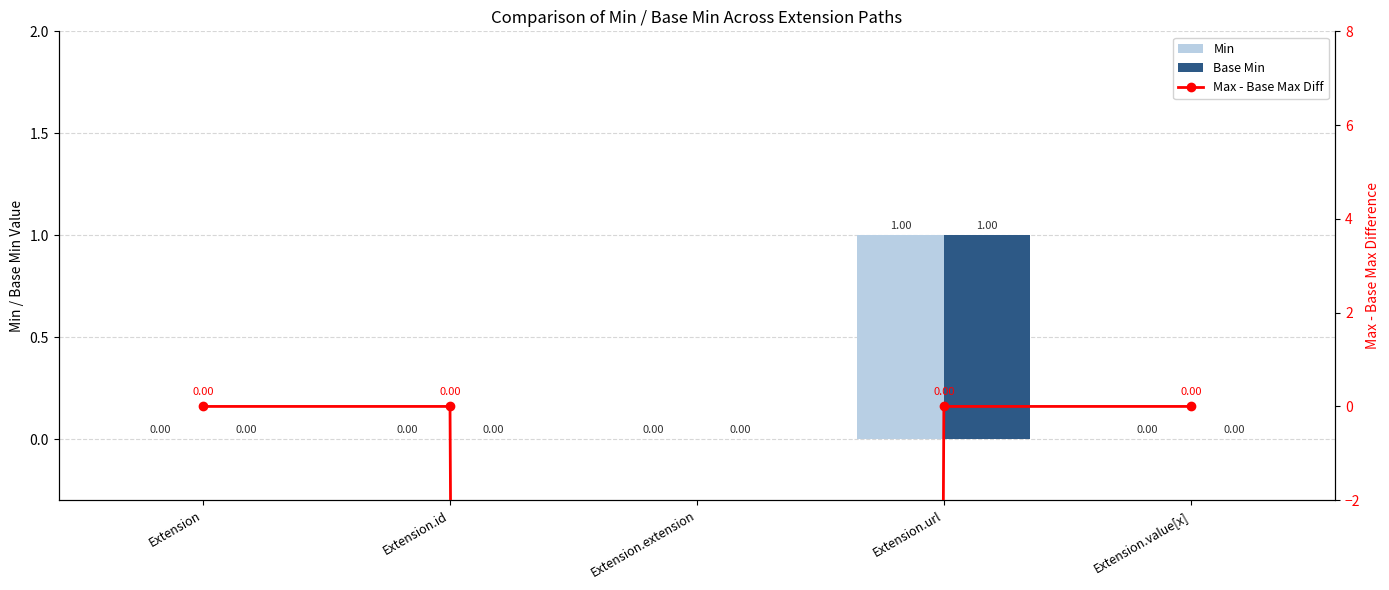

What is the difference between the maximum and minimum values in the Min series?

1